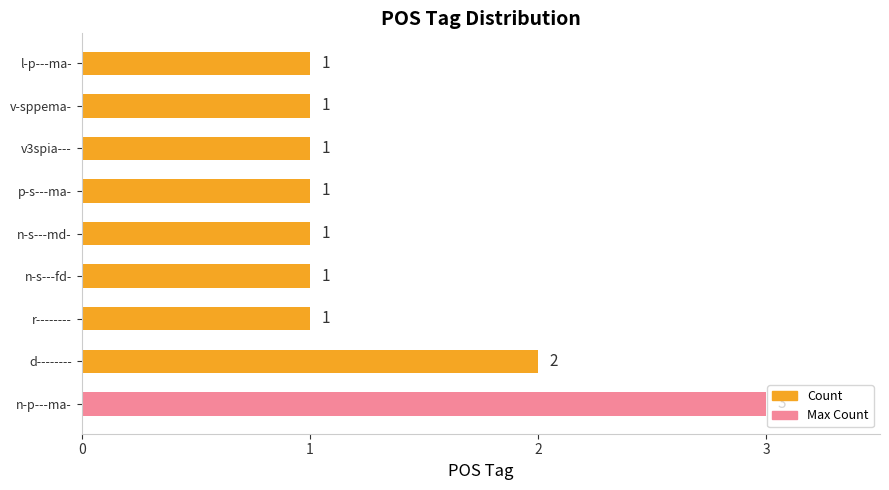

The chart shows a value of 1 at r--------. True or false?

True